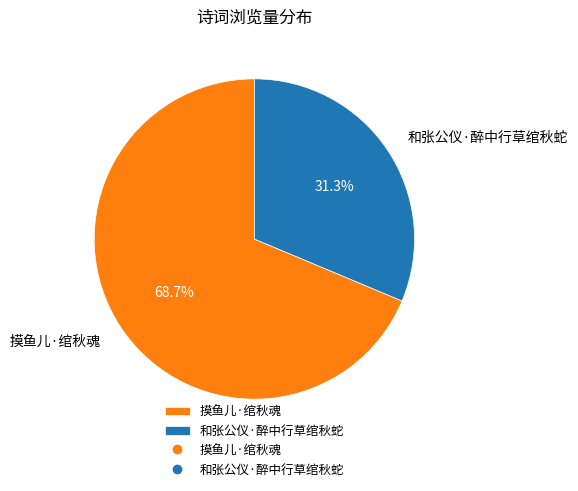

Which slice is the smallest?

和张公仪·醉中行草绾秋蛇